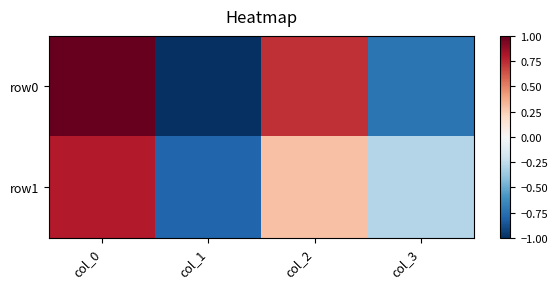

What is the greatest value displayed?

1.0